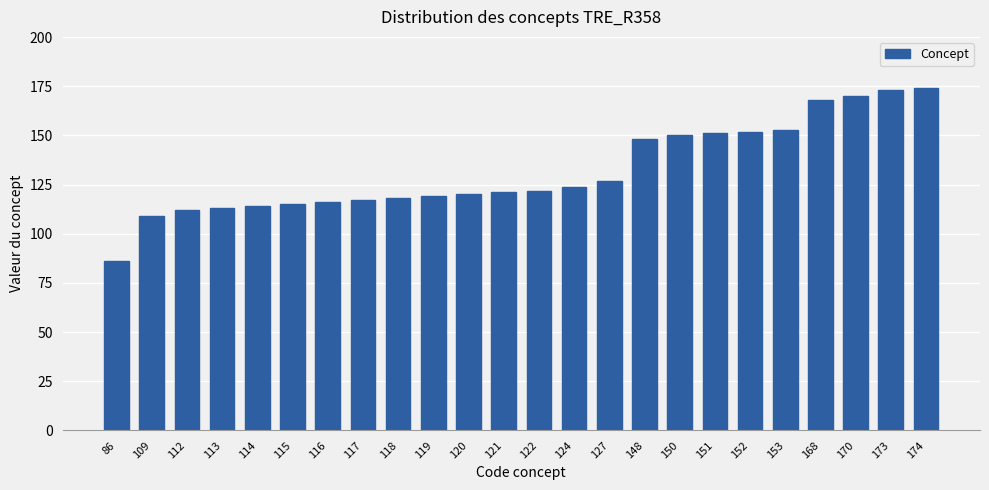

Is it true that the value at 151 is 202?

False